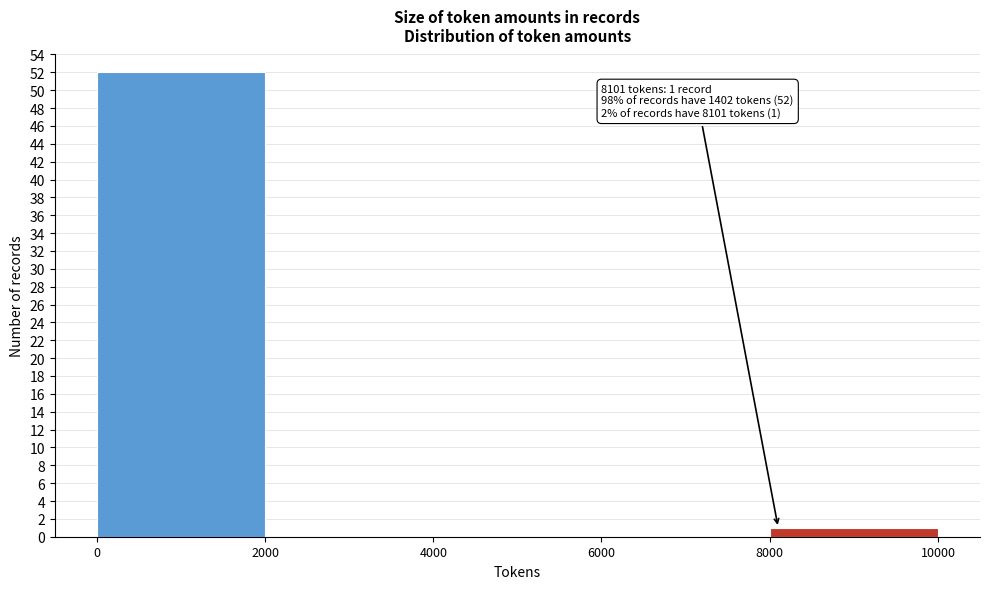

Over which range of the x-axis is the bar tallest?

0 to 2000